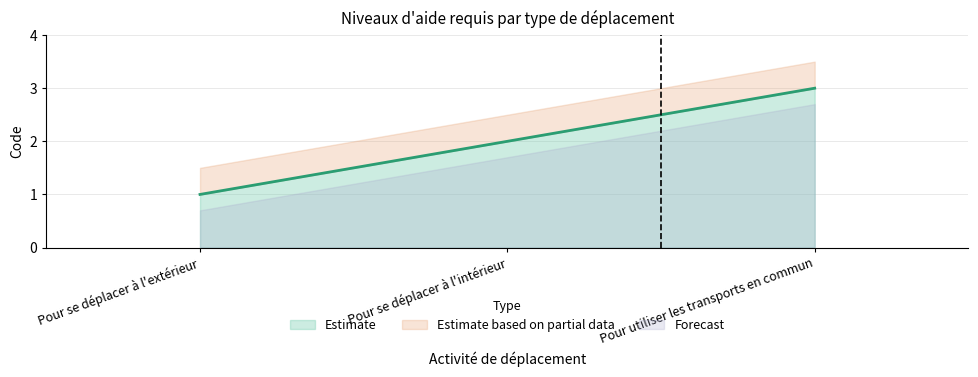

Which has a higher value, Pour se déplacer à l'extérieur or Pour utiliser les transports en commun?

Pour utiliser les transports en commun